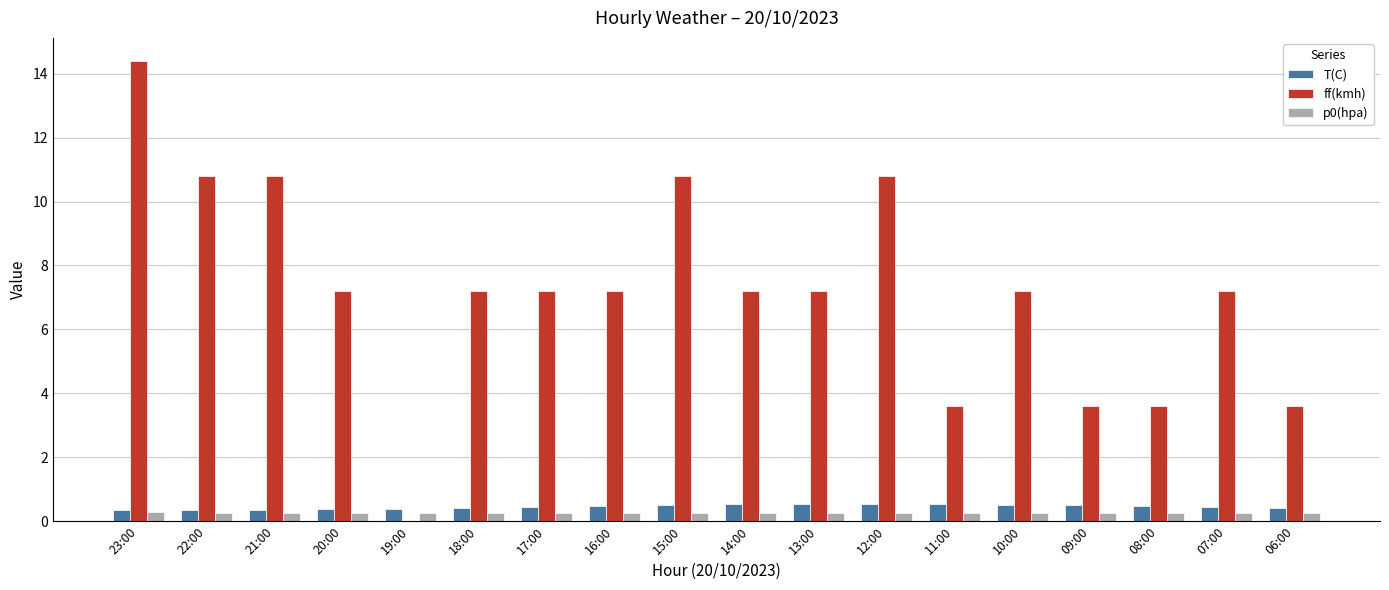

Is the value of p0(hpa) at 16:00 greater than the value of T(C) at 19:00?

No